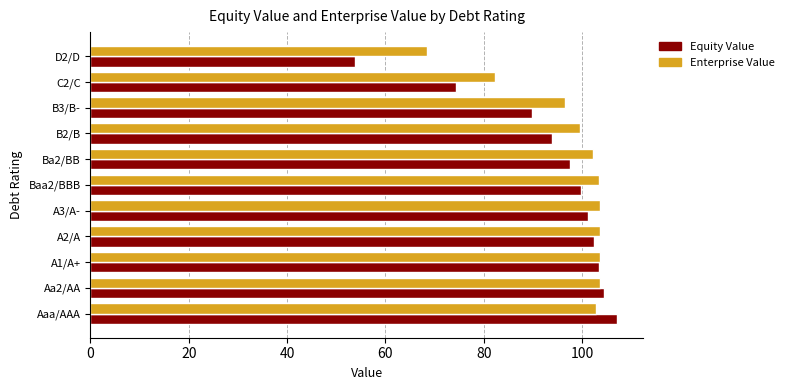

At which label is Enterprise Value closest to 86?

C2/C